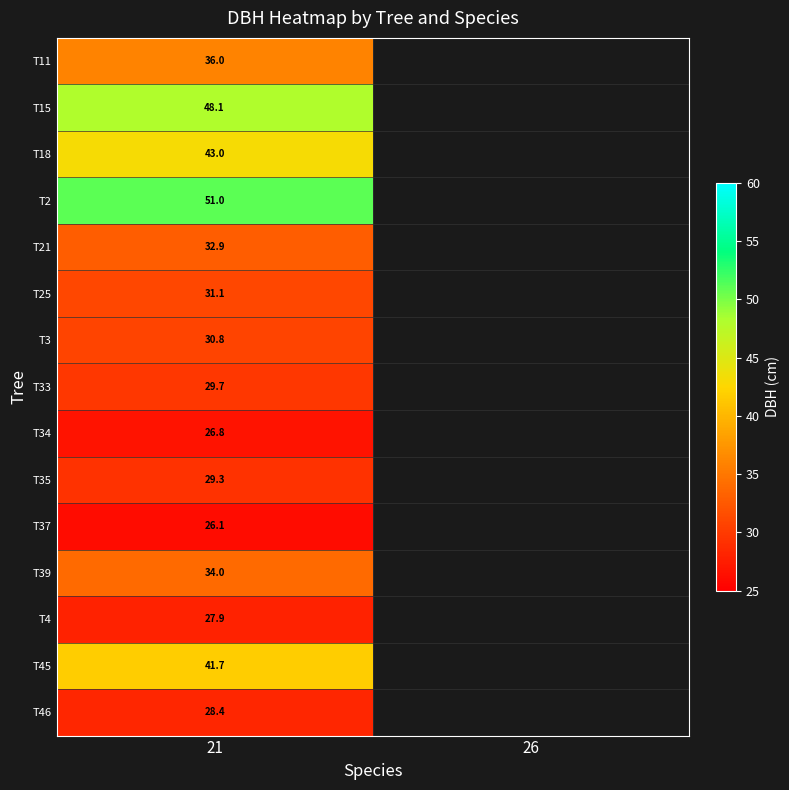

Rank the series at 21 from lowest to highest value.

T37, T34, T4, T46, T35, T33, T3, T25, T21, T39, T11, T45, T18, T15, T2